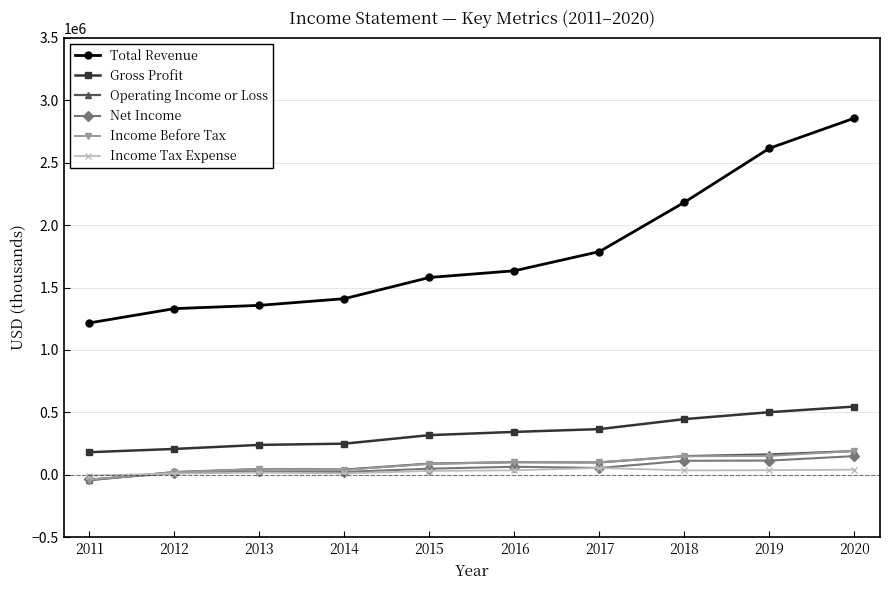

Which series has the largest total across all categories?

Total Revenue